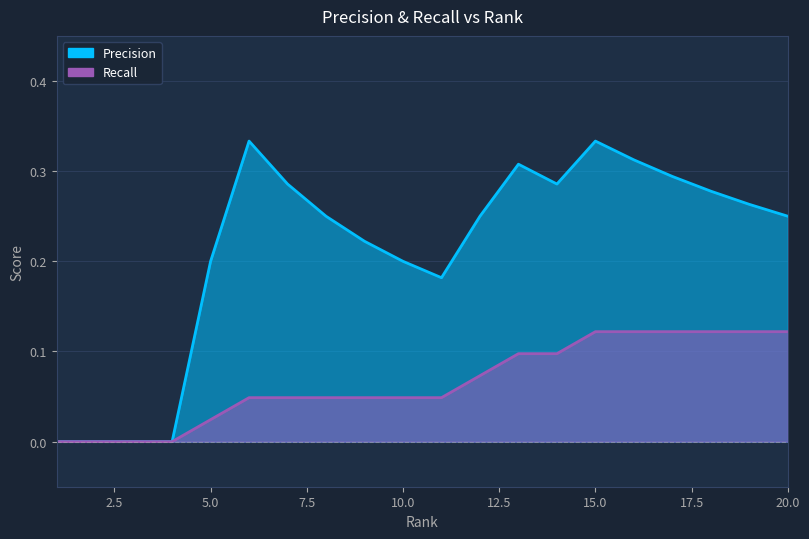

The value of Precision at 6 is 0.3. True or false?

True